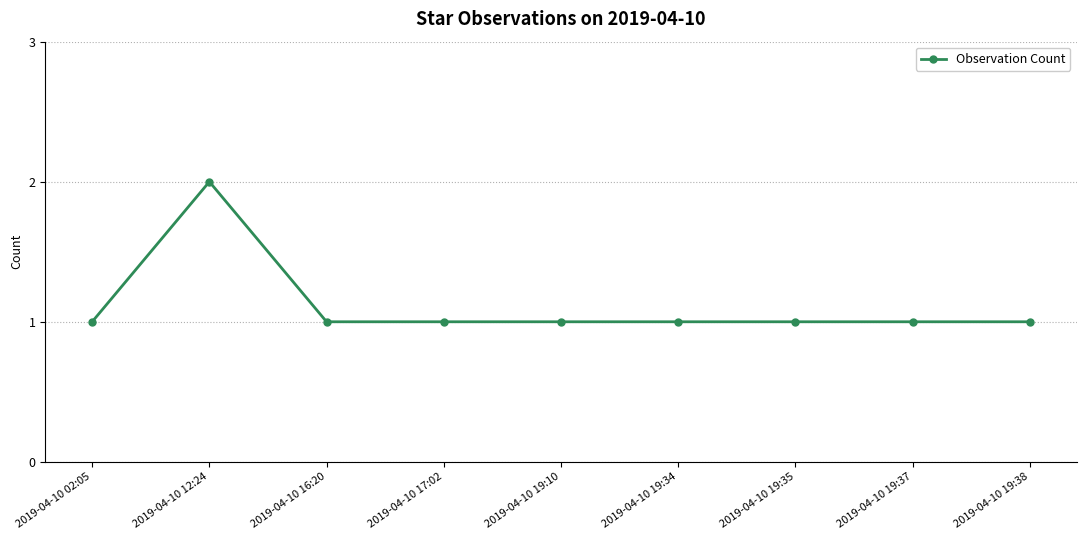

True or false: the data shows 1 at 2019-04-10 17:02.

True